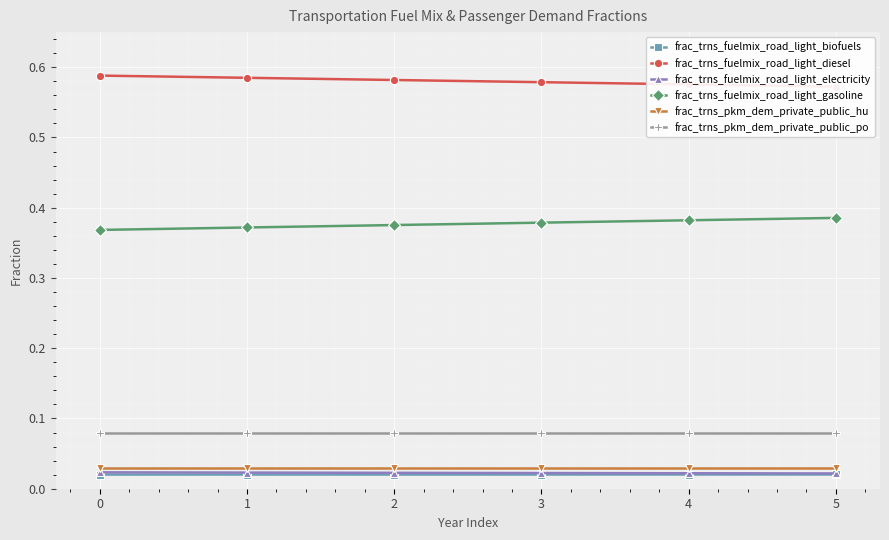

List the labels in order of frac_trns_fuelmix_road_light_gasoline value, smallest first.

0, 1, 2, 3, 4, 5